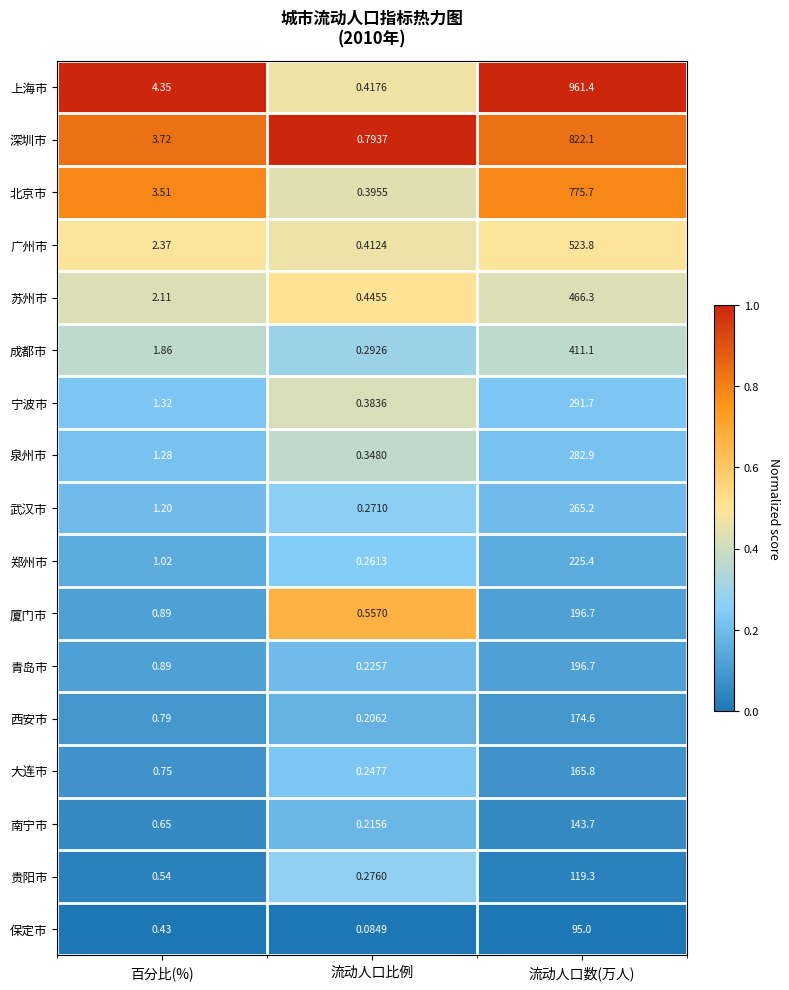

At which label is 青岛市 closest to 98?

百分比(%)